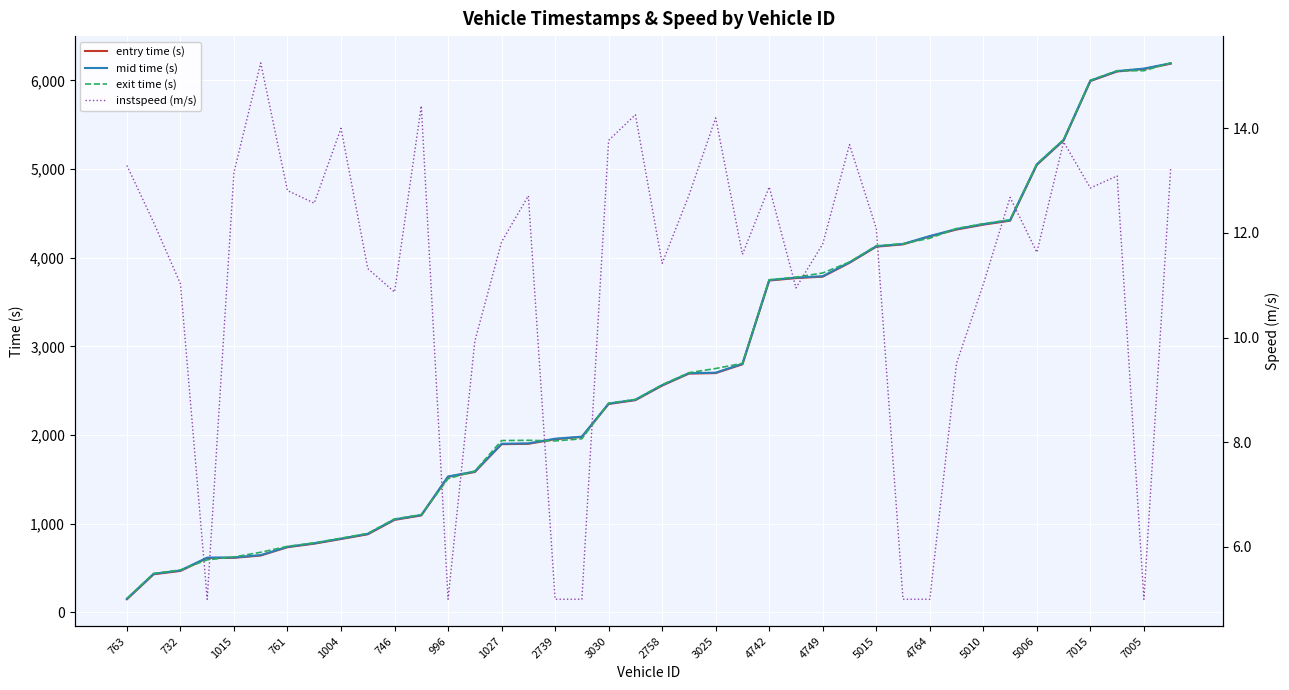

Which label corresponds to the largest value in the chart?

39